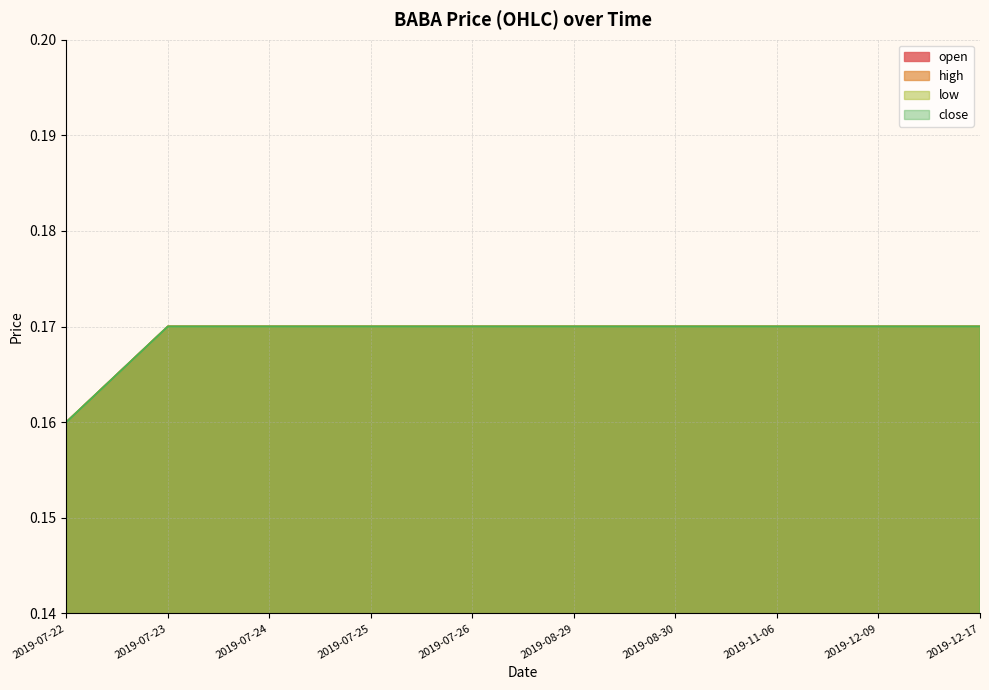

True or false: close and open cross at least once.

False